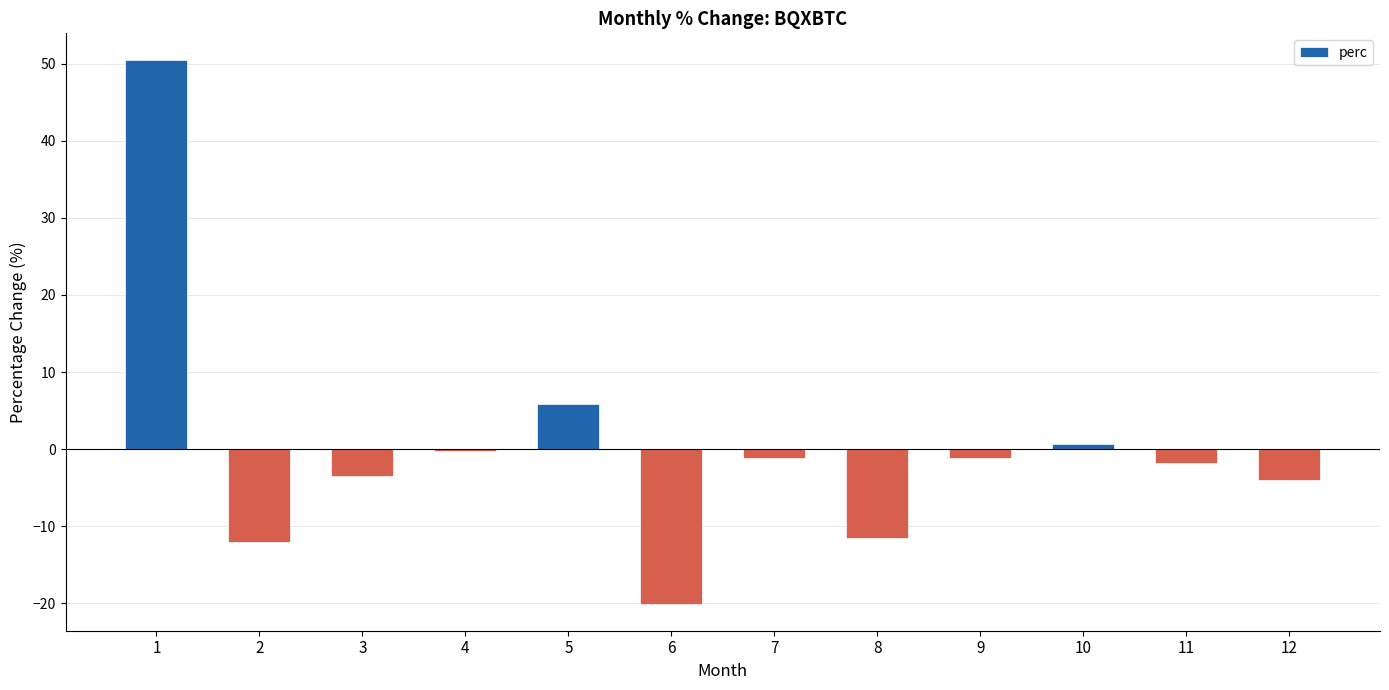

What is the maximum value shown in the chart?

50.4